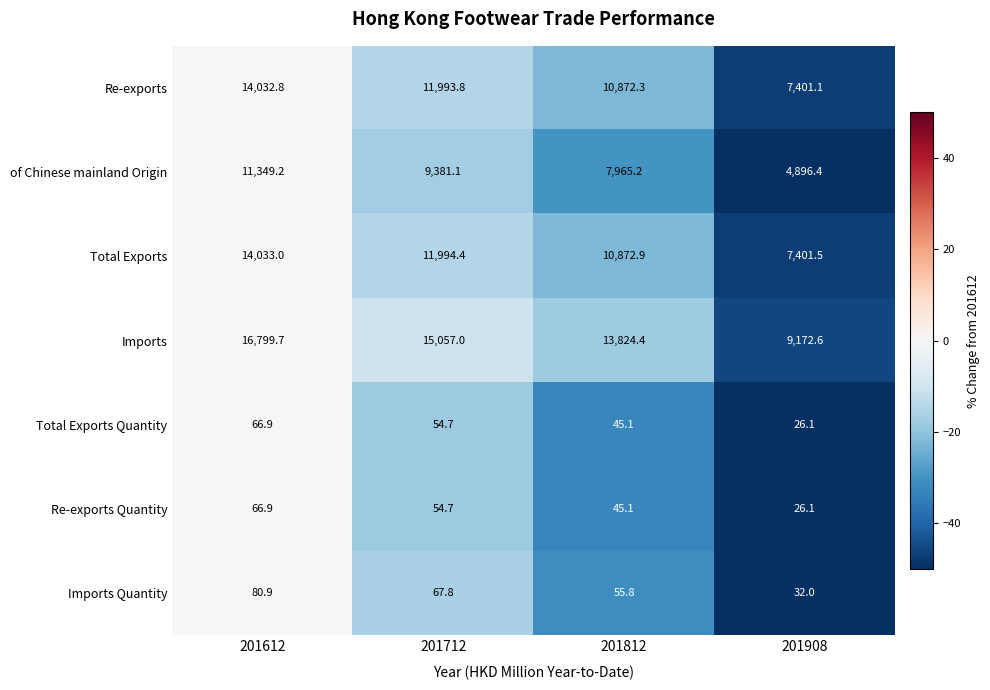

What value does the Imports Quantity series have at 201812?

55.8